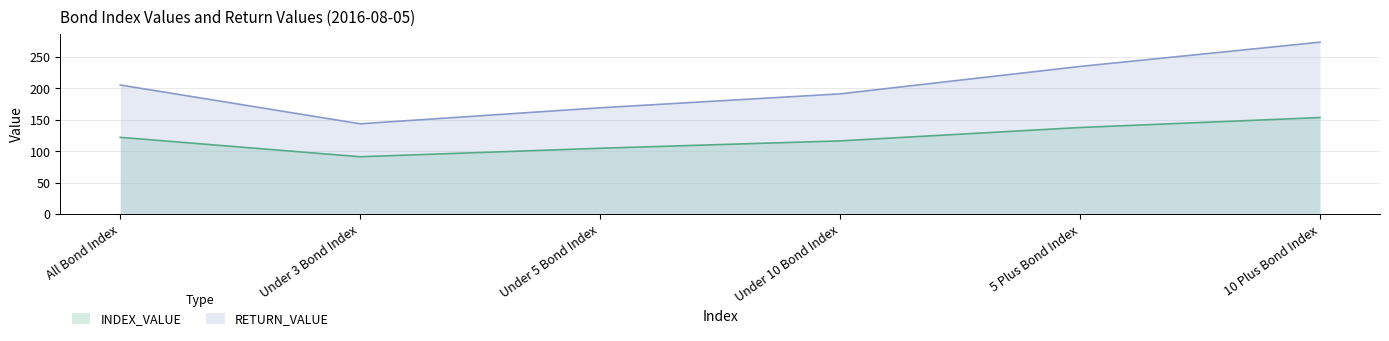

Rank the series at All Bond Index from highest to lowest value.

RETURN_VALUE, INDEX_VALUE